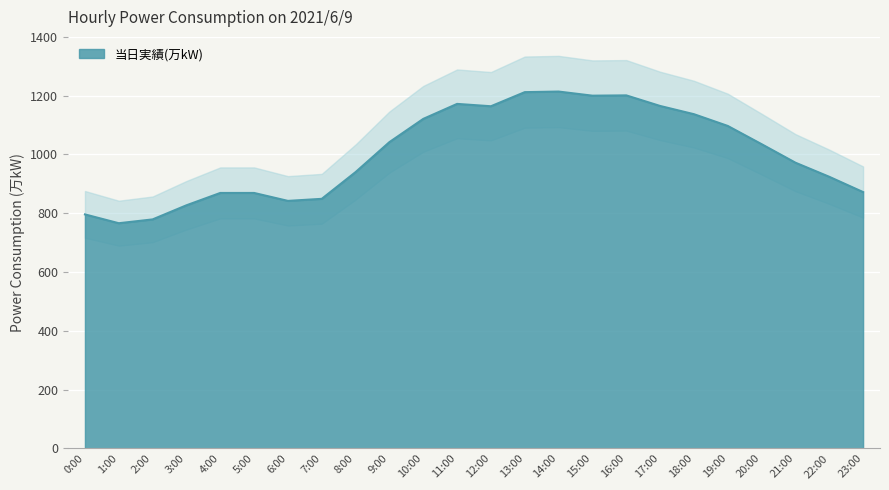

Which has a higher value, 13:00 or 15:00?

13:00